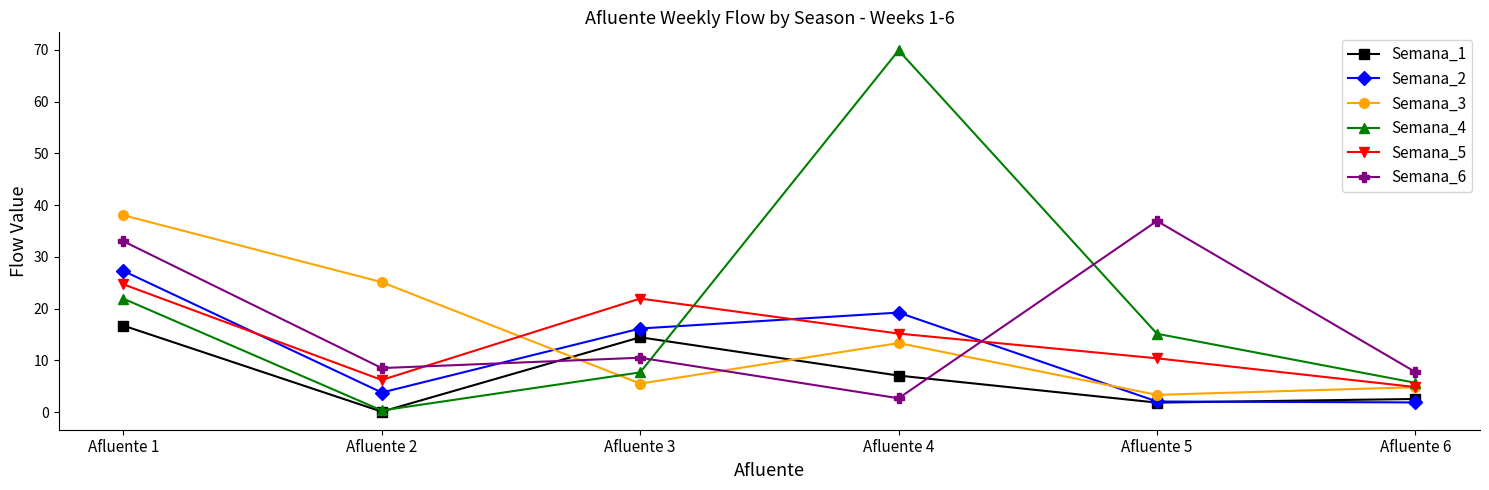

Which series has the largest range (max minus min)?

Semana_4